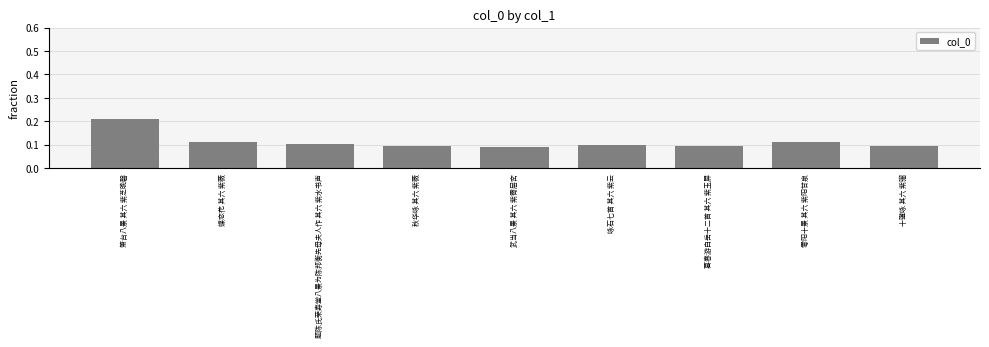

Between 蝶恋花 其六 紫薇 and 题陈氏荣寿堂八景为陈邦衡先母夫人作 其六 紫水书声, which is larger?

蝶恋花 其六 紫薇